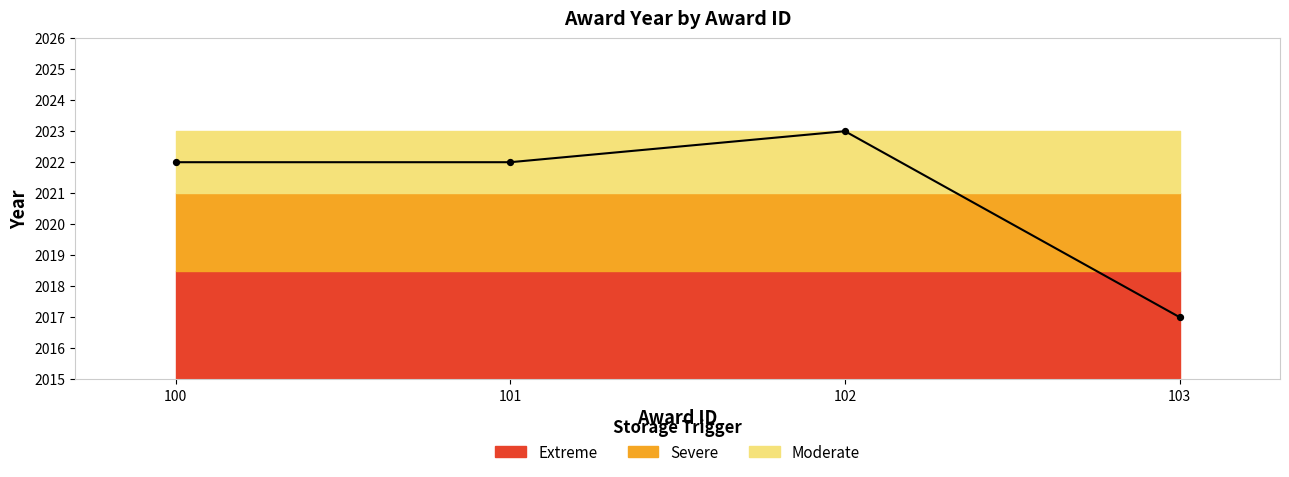

What is the change in value from 102 to 103?

-6